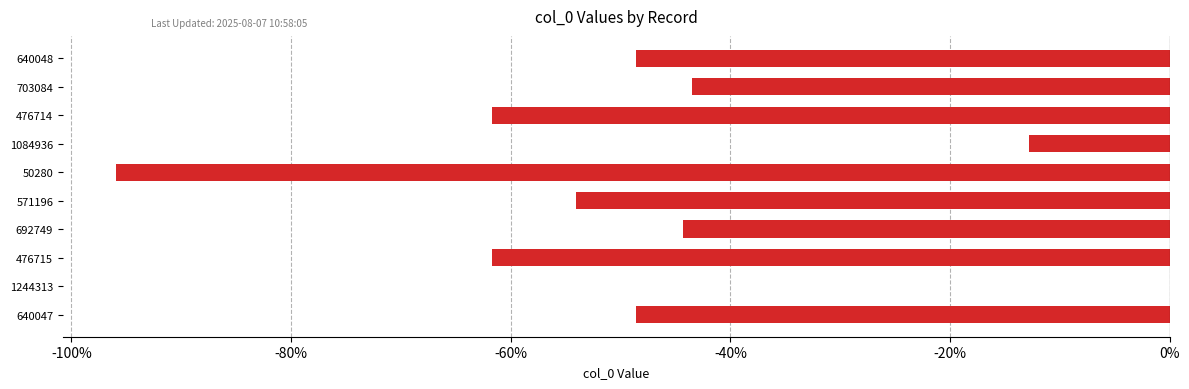

List the labels in order of value, smallest first.

50280, 476714, 476715, 571196, 640047, 640048, 692749, 703084, 1084936, 1244313